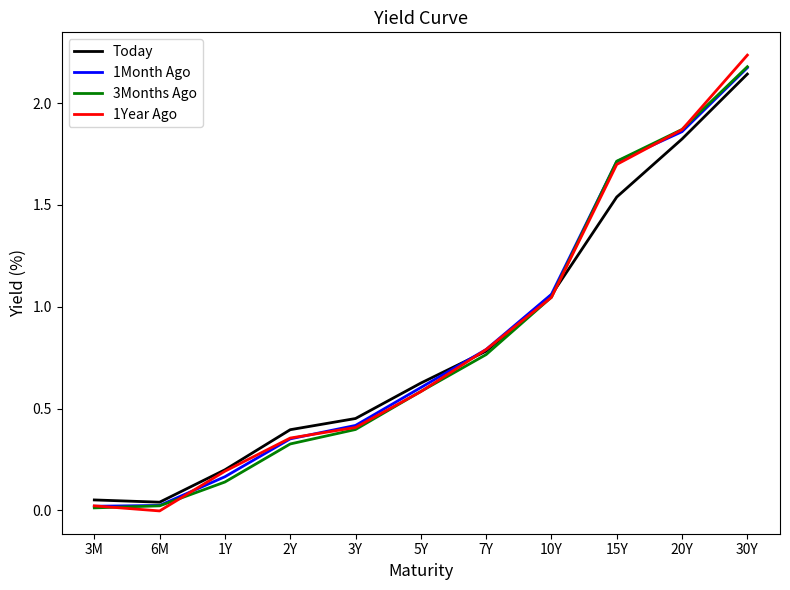

The value of Today at 2Y is 0.2. True or false?

False